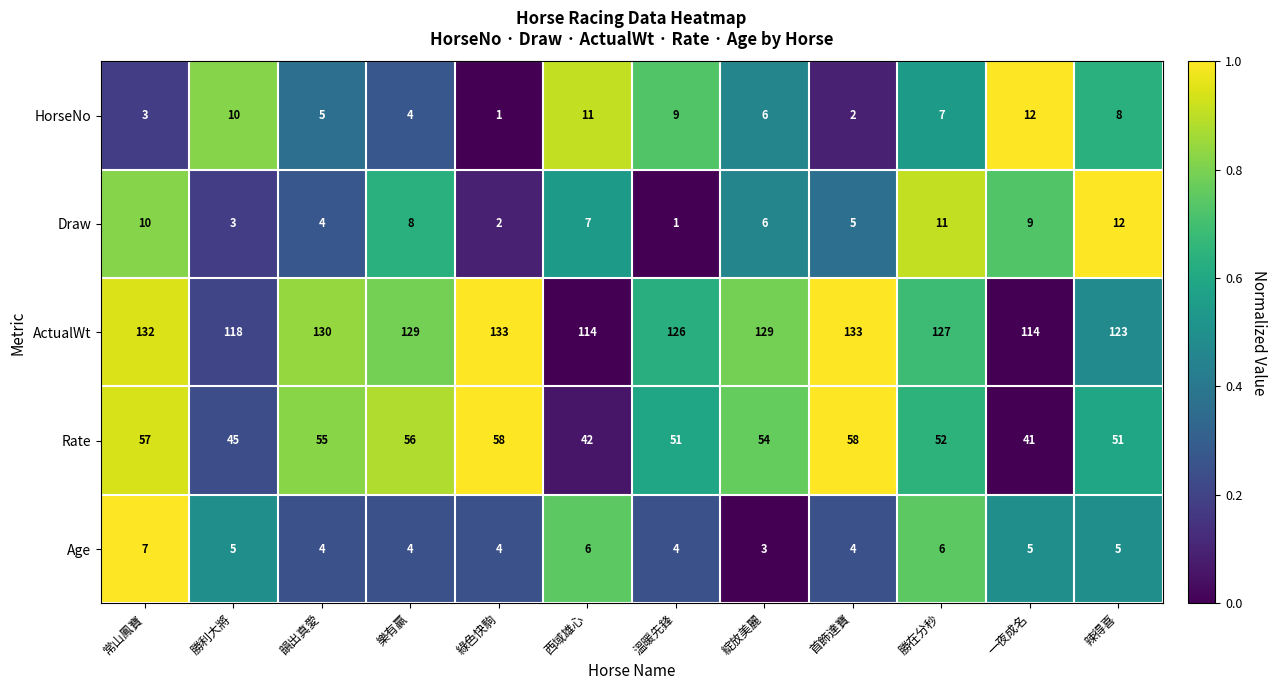

What is the difference between the Draw values at 首飾達寶 and 辣得喜?

7